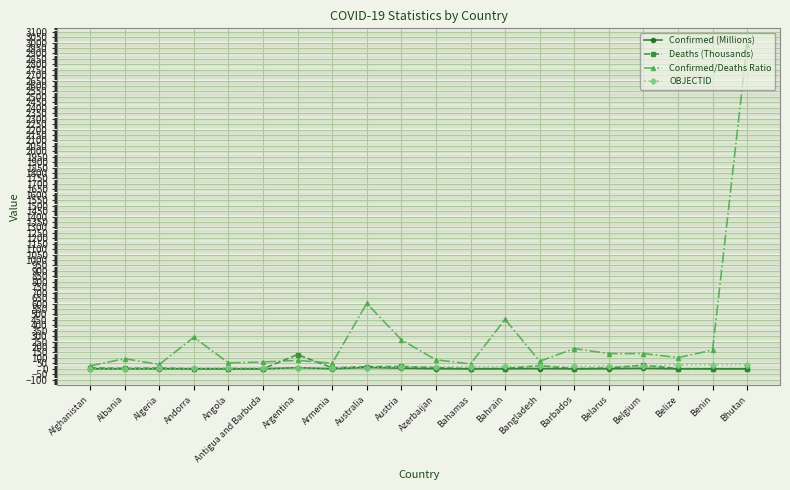

What are all the series names shown in the legend?

Confirmed (Millions), Deaths (Thousands), Confirmed/Deaths Ratio, OBJECTID